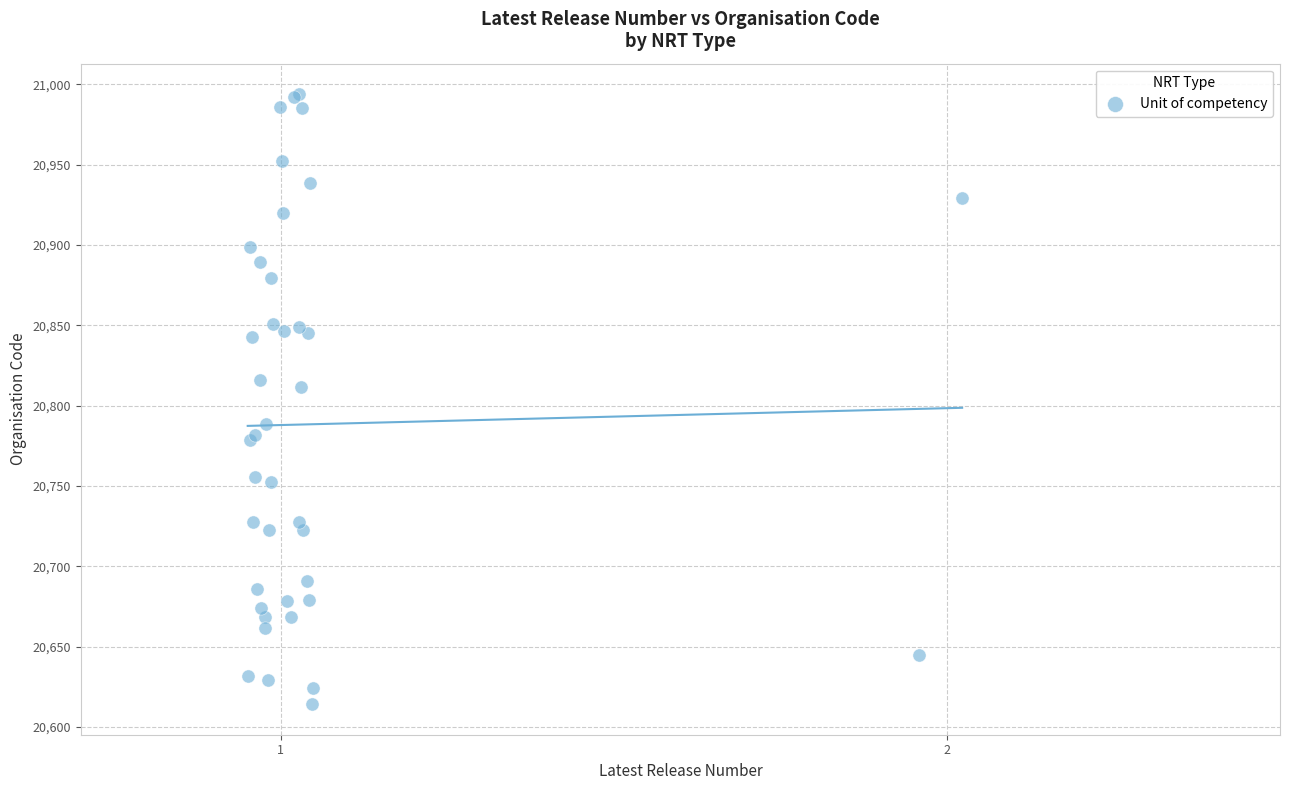

What Y value in the scatter plot is closest to 20804?

20811.7